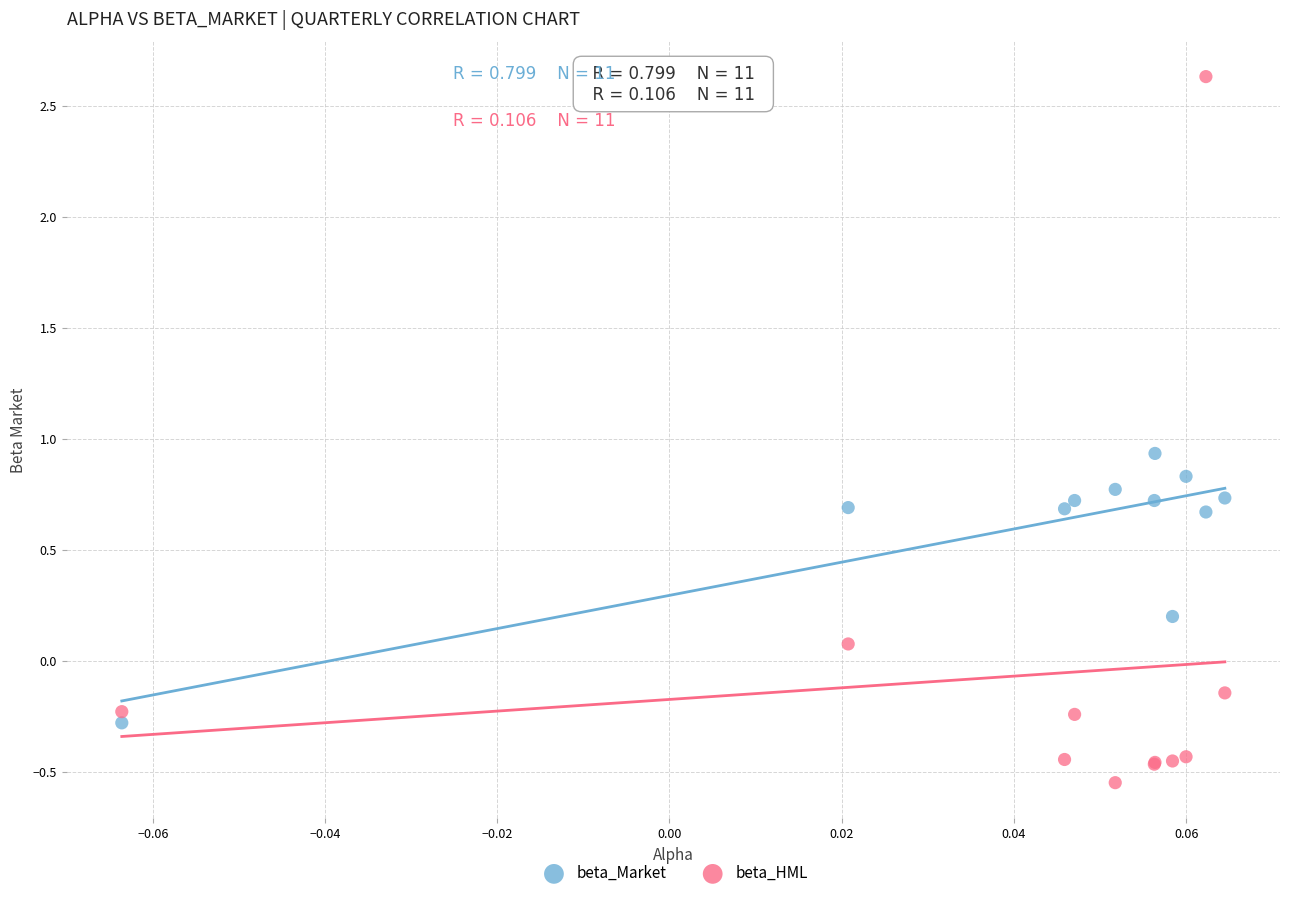

Which series contains the highest Y value?

beta_HML